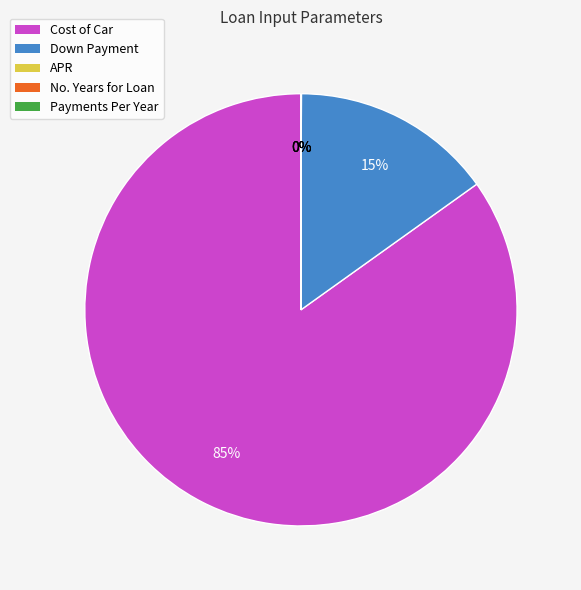

Which category has the biggest portion of the pie?

Cost of Car